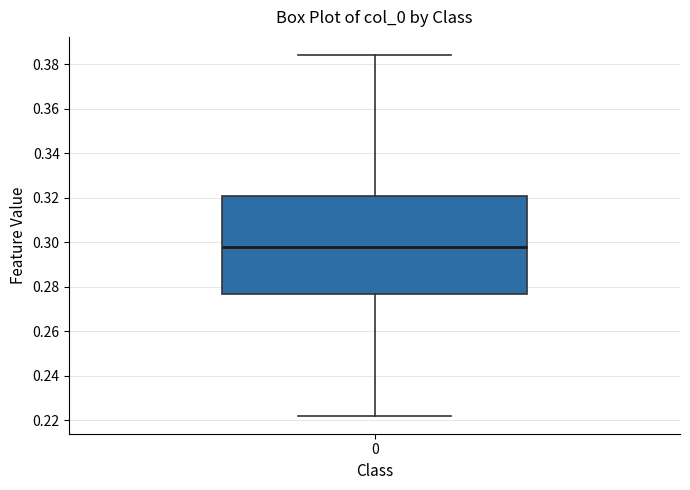

Read this box plot against the y-axis: the position of the median line, the range covered by the box, and the ends of both whiskers. The values are not printed on the chart, so give them approximately, as read against the axis.

median 0.298, box 0.276 to 0.320, whiskers 0.222 to 0.384